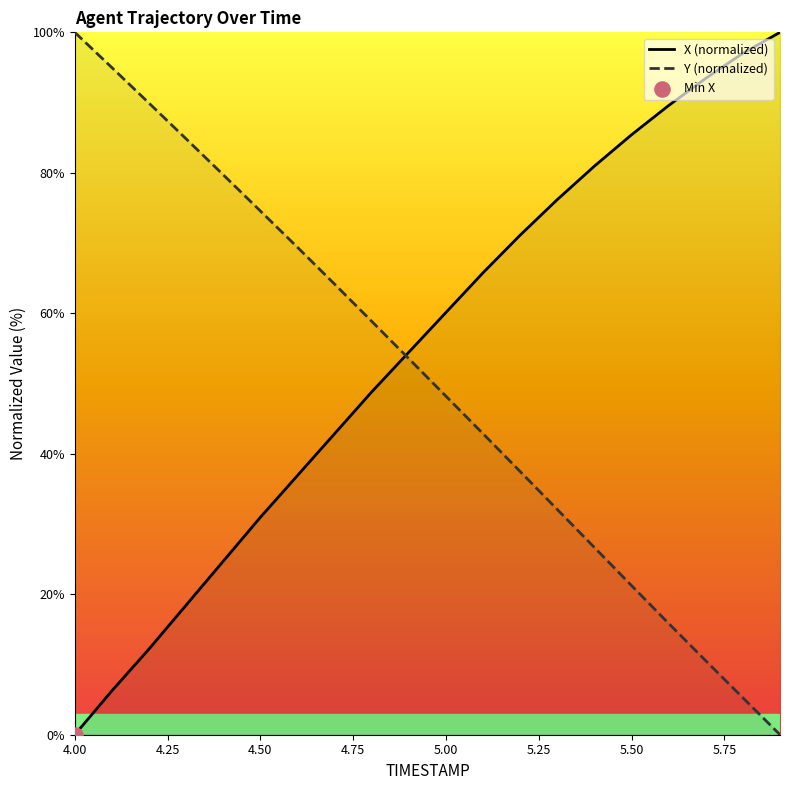

At how many categories does at least one series exceed 83?

9